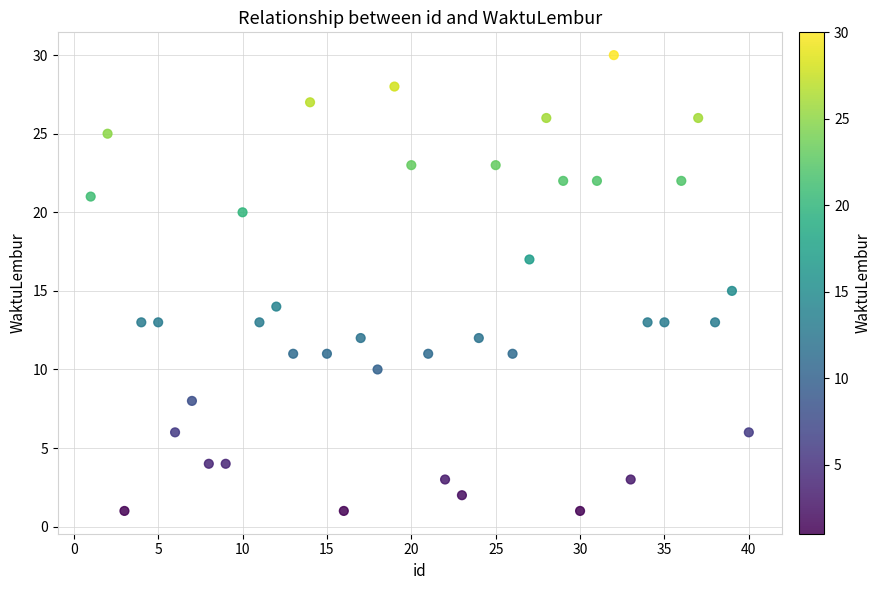

What is the range of X values (max minus min)?

39